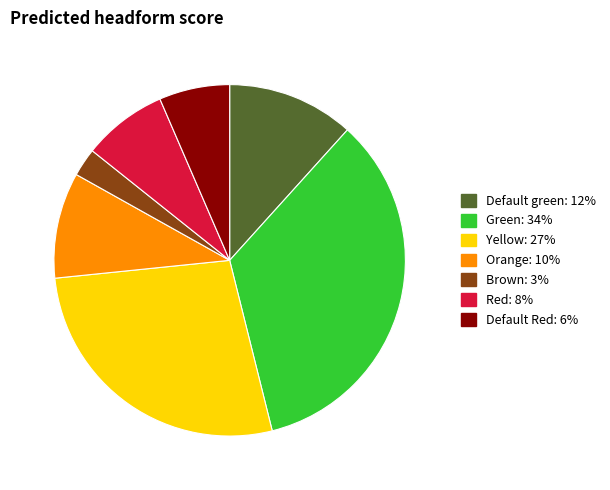

True or false: Orange accounts for 2% of the total.

False